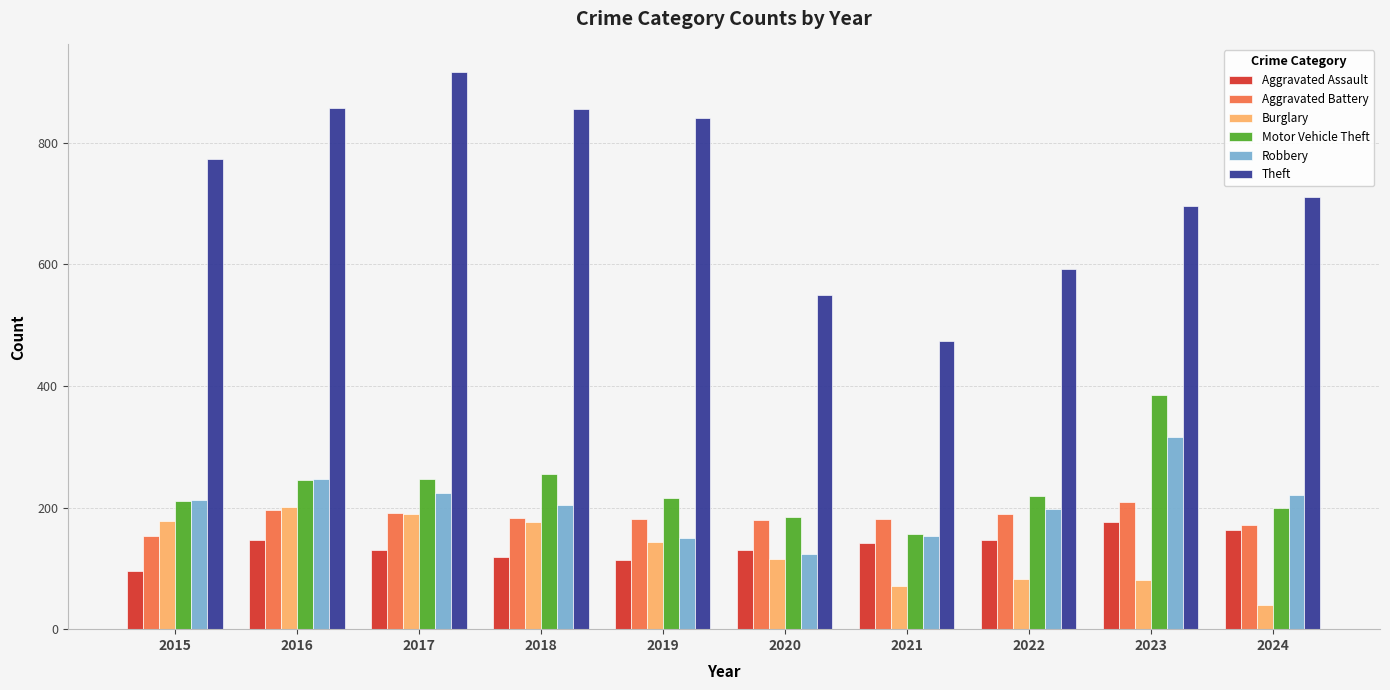

What are all the series names shown in the legend?

Aggravated Assault, Aggravated Battery, Burglary, Motor Vehicle Theft, Robbery, Theft